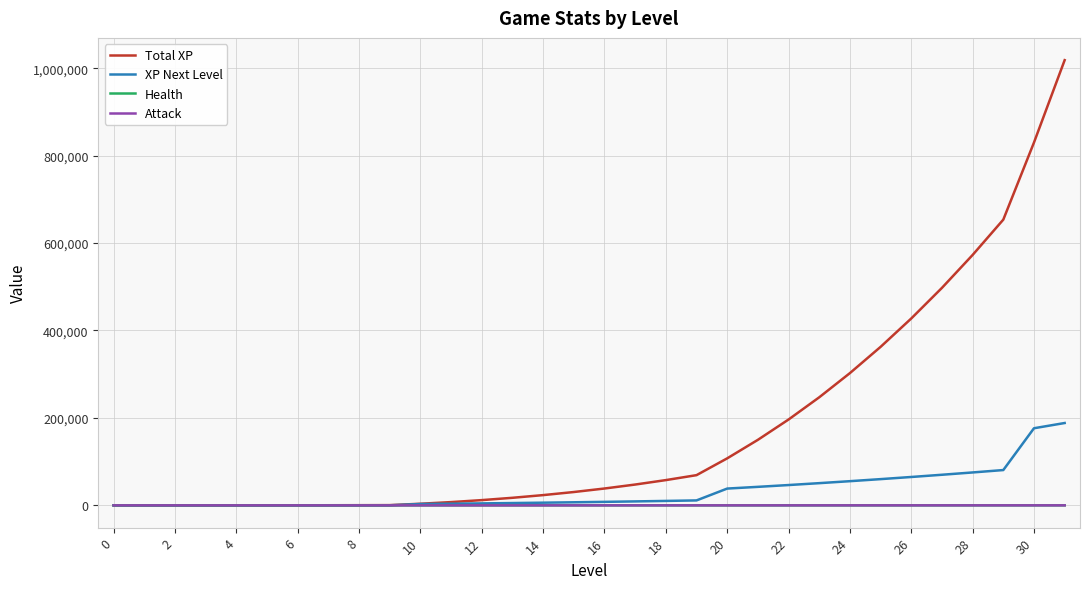

Which series has the widest spread of values?

Total XP